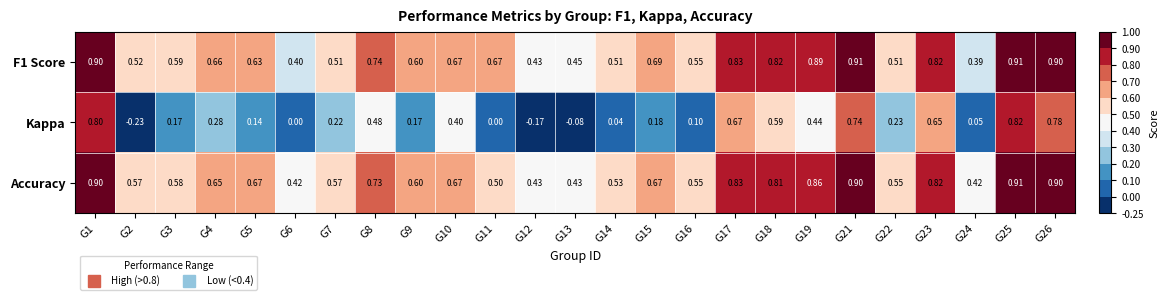

Between G4 and G6, which series saw the biggest shift?

Kappa